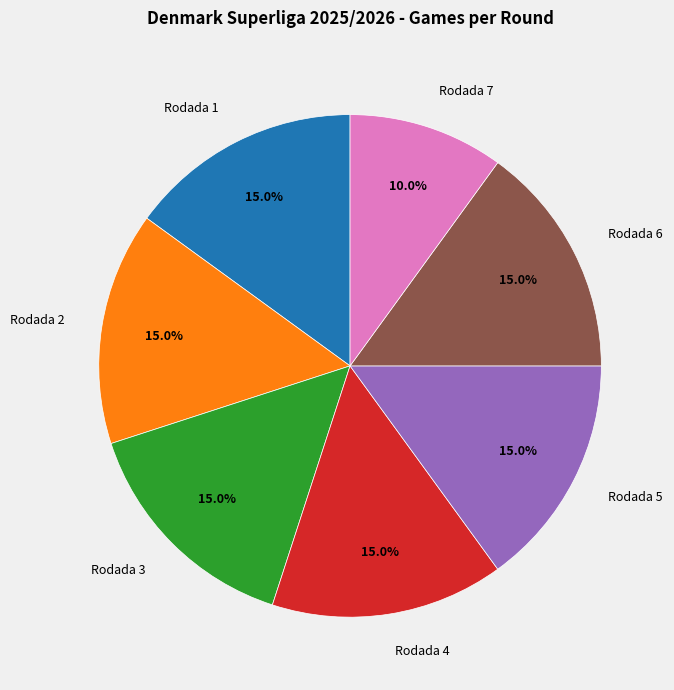

What is the ratio of the value at Rodada 6 to the value at Rodada 2?

1.0